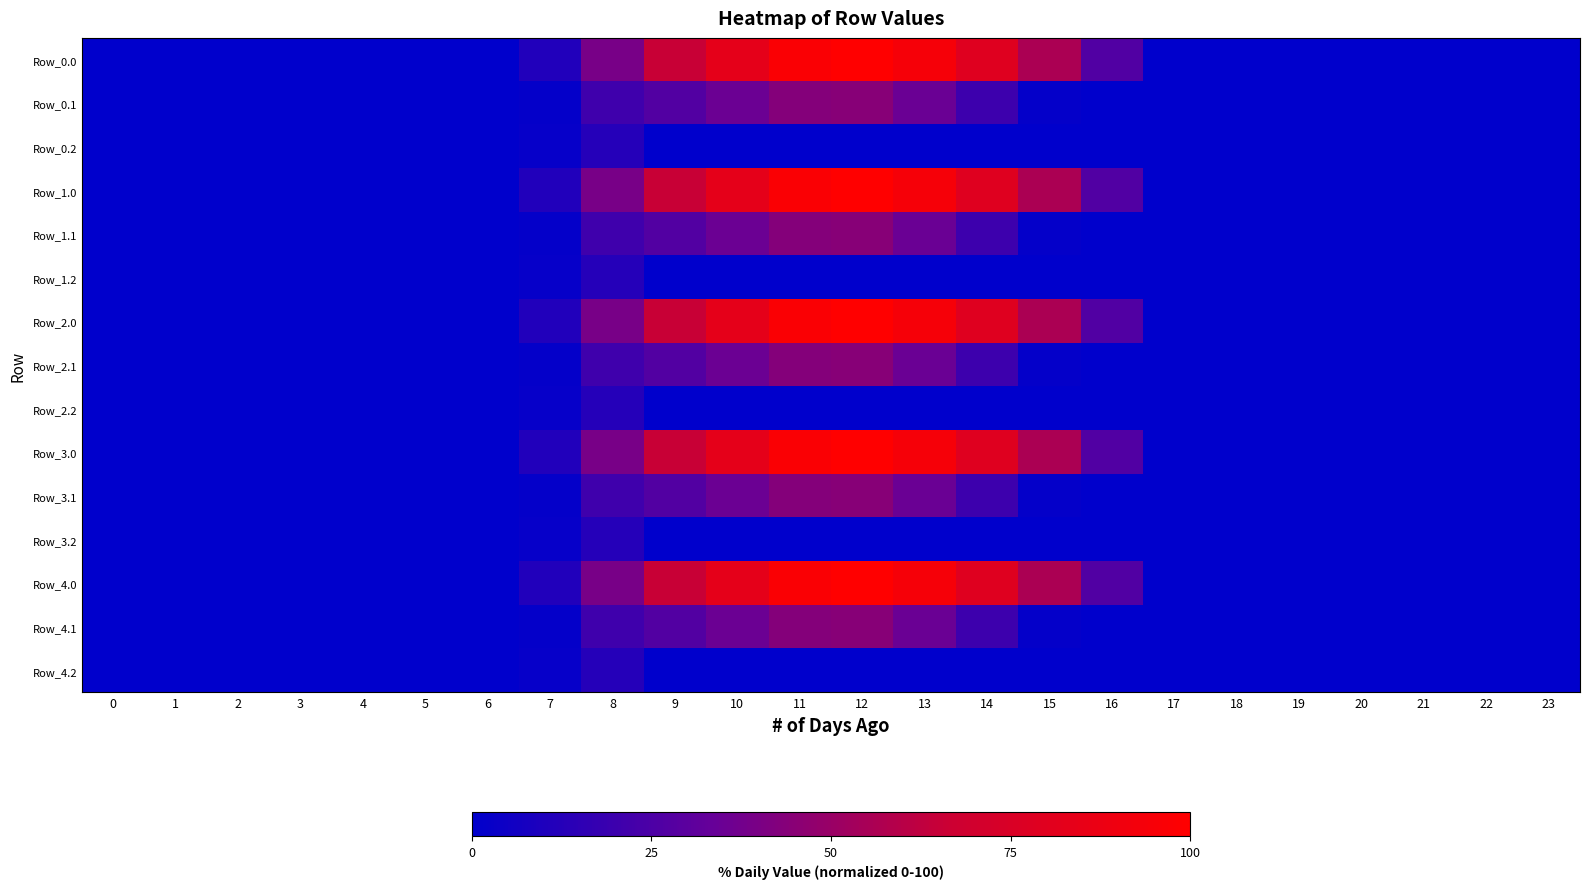

How many series are shown in this chart?

15